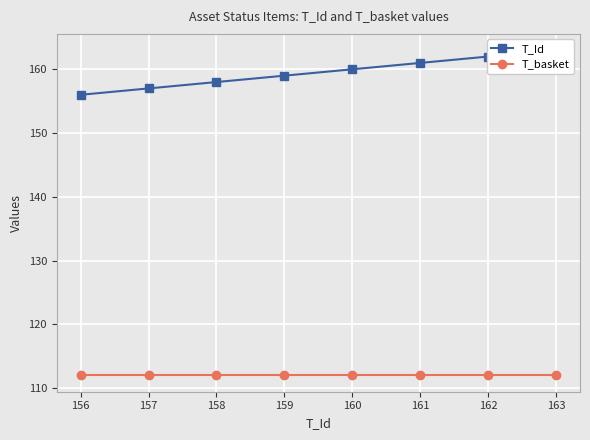

True or false: T_Id and T_basket cross at least once.

False